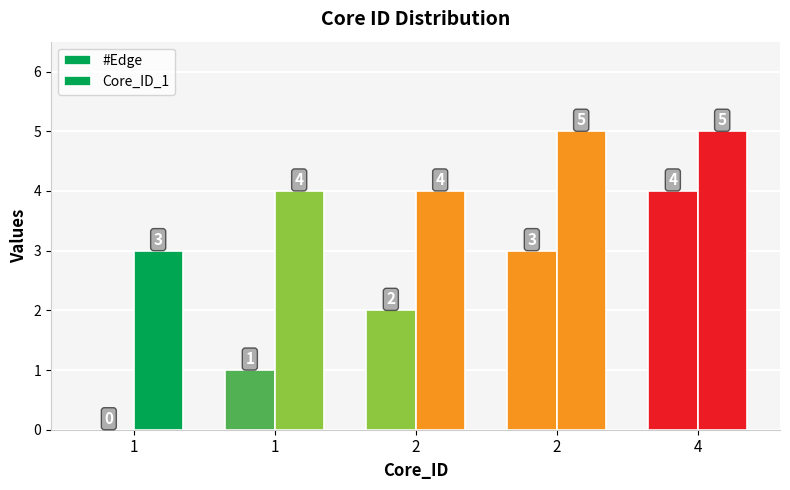

How many distinct data groups are displayed?

2